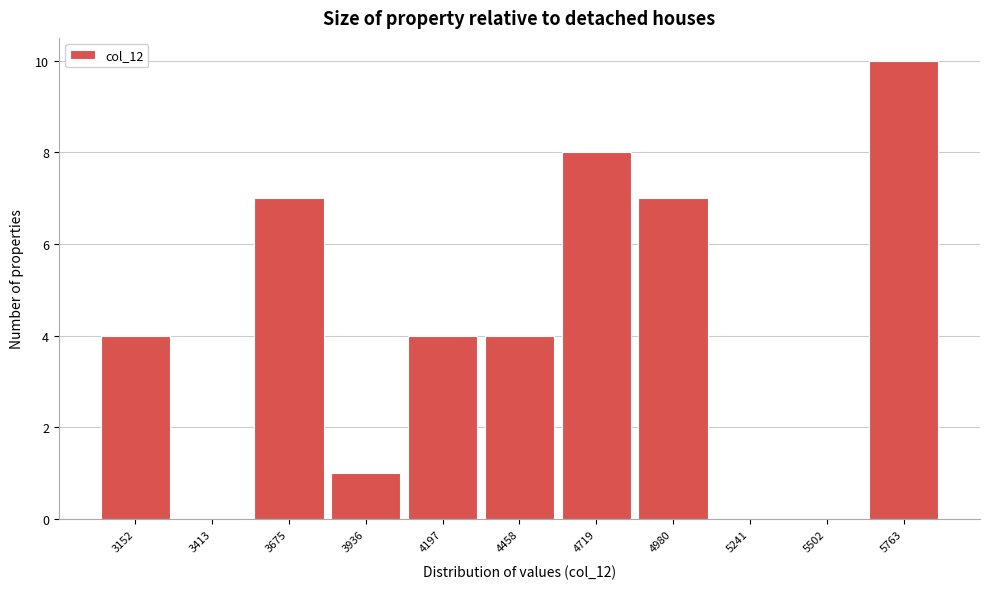

Reading left to right, transcribe all the data shown in this chart.

3152=4	3413=0	3675=7	3936=1	4197=4	4458=4	4719=8	4980=7	5241=0	5502=0	5763=10